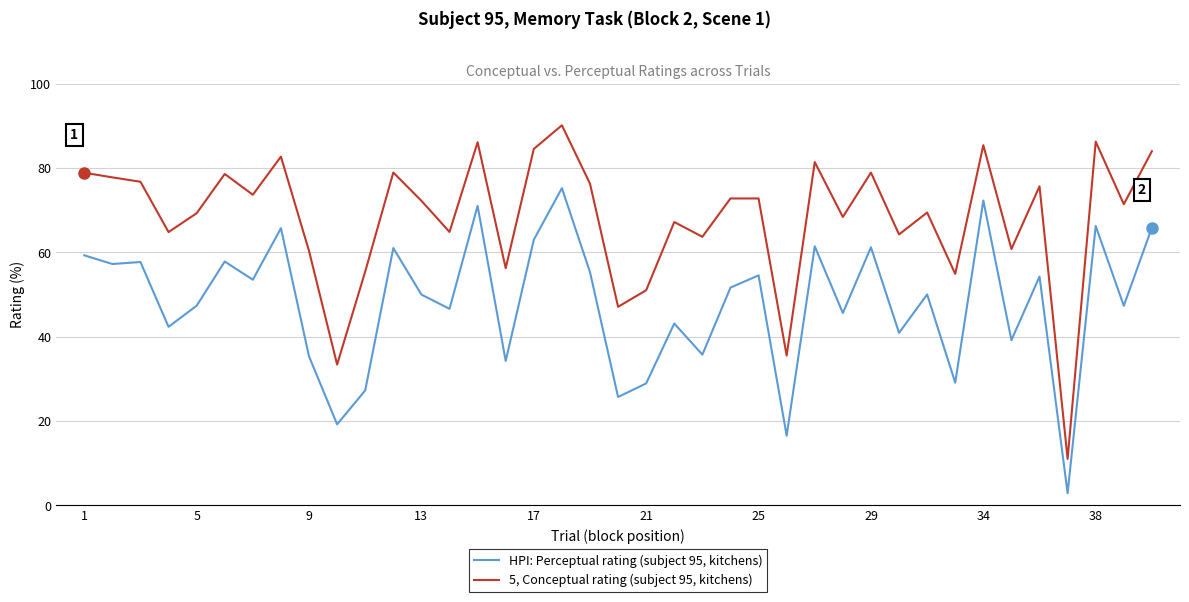

True or false: 5, Conceptual rating (subject 95, kitchens) and HPI: Perceptual rating (subject 95, kitchens) intersect in this chart.

False